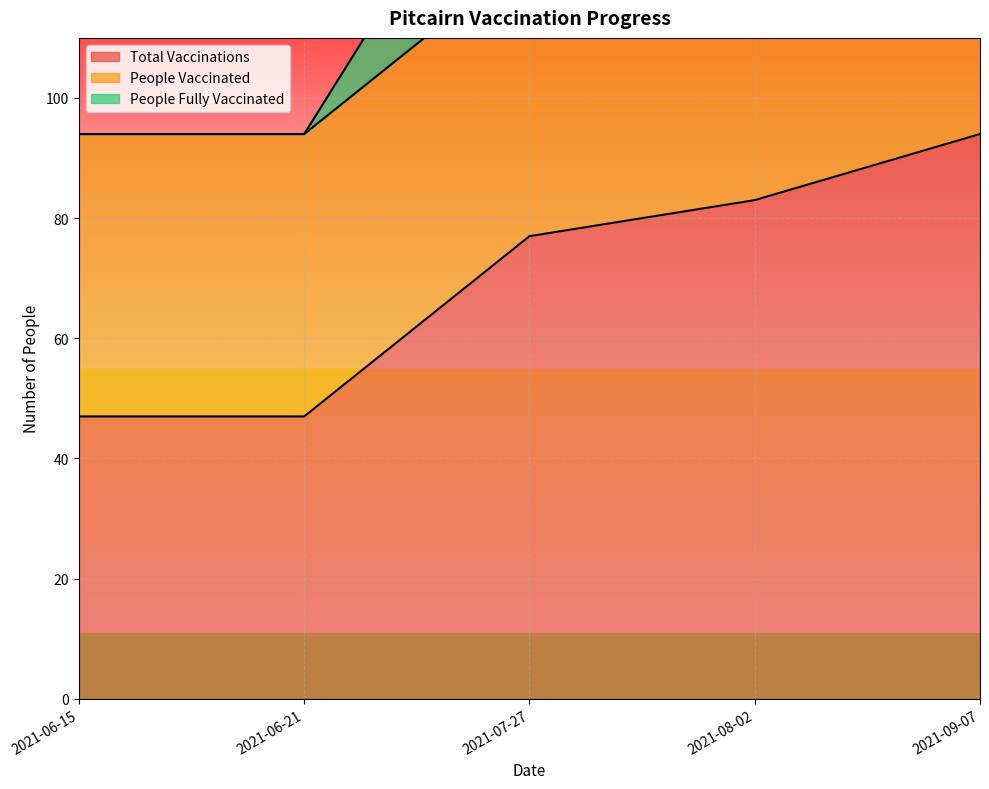

What is the average value of the people_fully_vaccinated series?

117